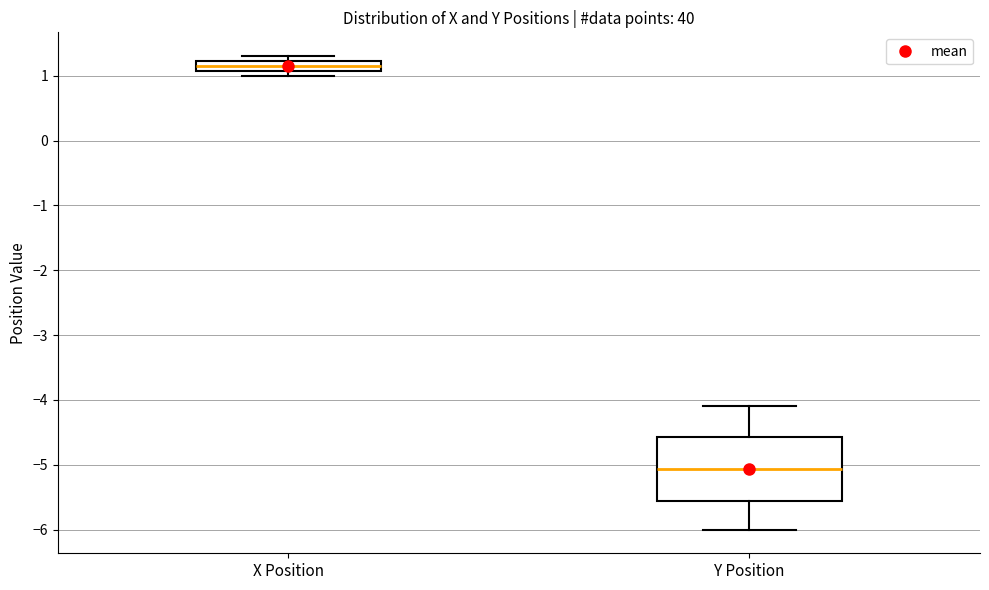

Which box is the tallest, from its lower edge to its upper edge?

Y Position